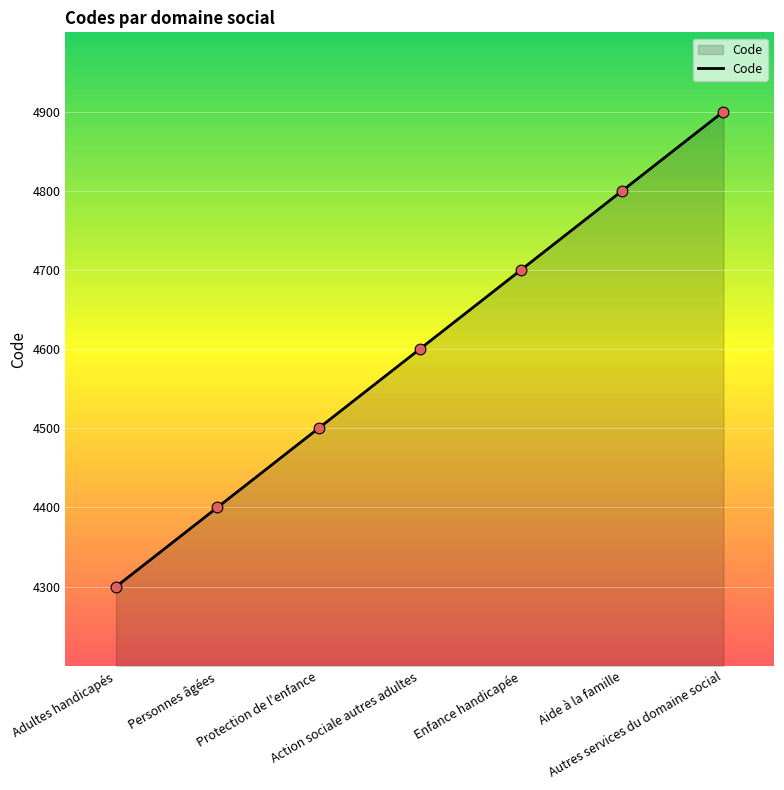

Which has a higher value, Protection de l'enfance or Enfance handicapée?

Enfance handicapée